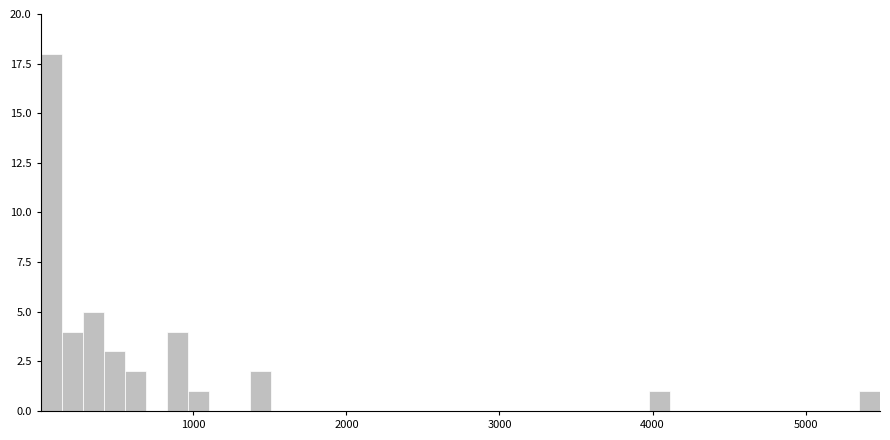

Around what value on the x-axis is the tallest bar? Give the approximate position of its centre, as read against the axis.

100